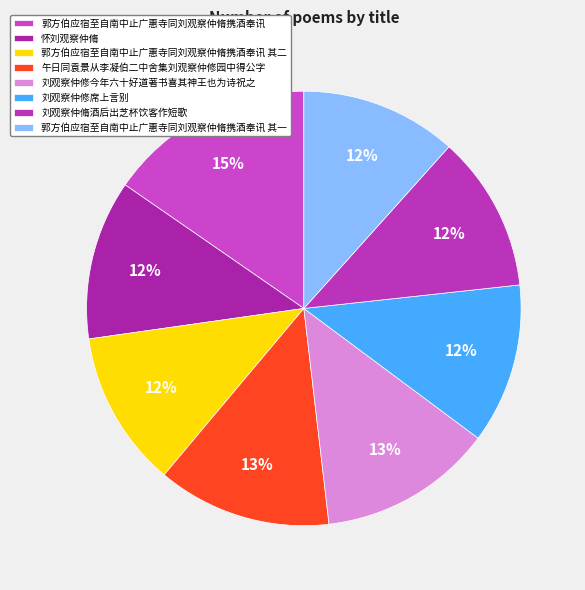

The 刘观察仲修席上言别 slice represents 24% of the pie. True or false?

False